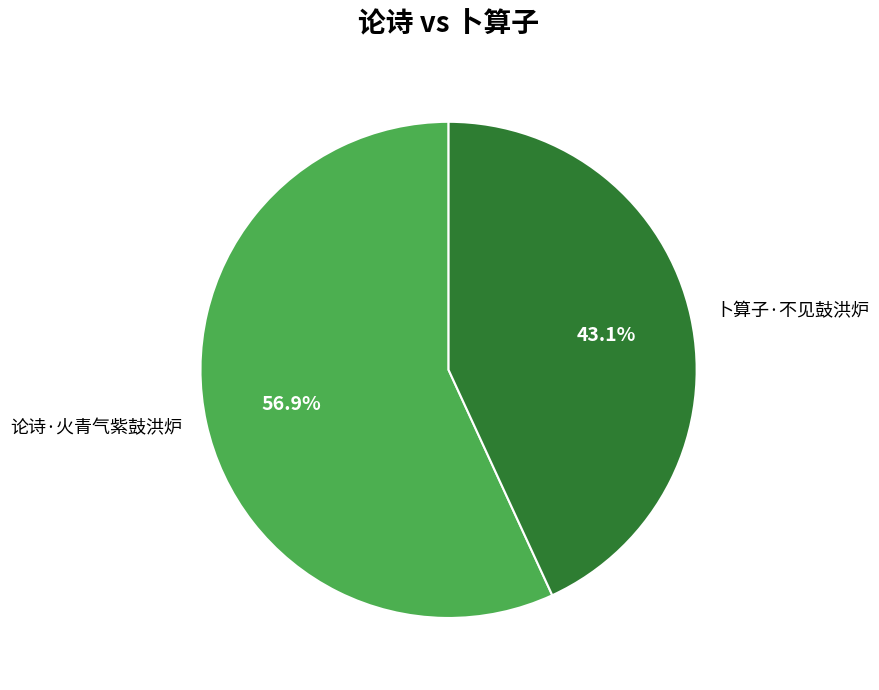

Approximately how many times larger is the value at 论诗·火青气紫鼓洪炉 compared to 卜算子·不见鼓洪炉?

1.3